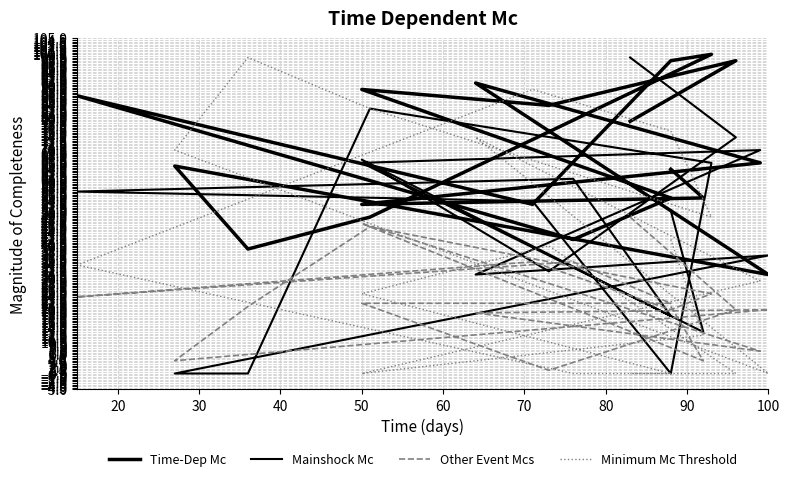

How many times do Other Event Mcs and Mainshock Mc cross each other?

6